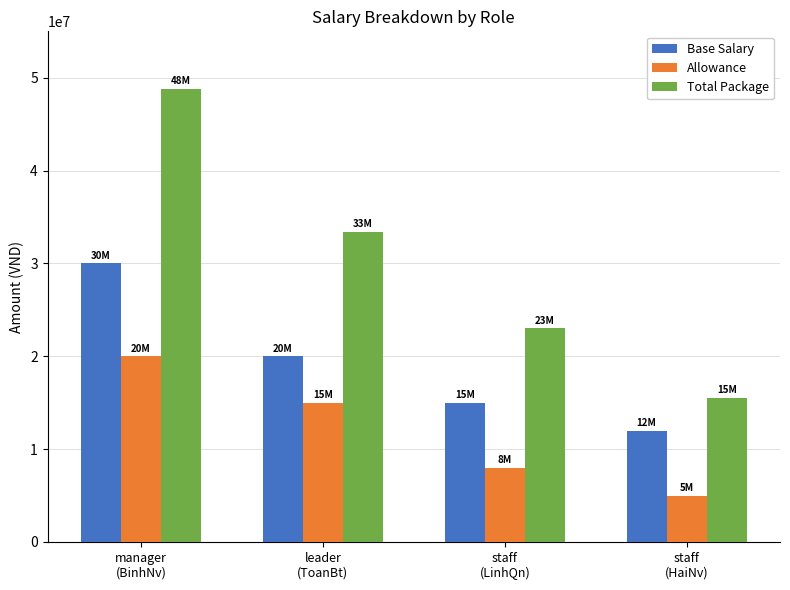

Reading left to right, transcribe all the data shown in this chart.

Base Salary: manager
(BinhNv)=30000000	leader
(ToanBt)=20000000	staff
(LinhQn)=15000000	staff
(HaiNv)=12000000
Allowance: manager
(BinhNv)=20000000	leader
(ToanBt)=15000000	staff
(LinhQn)=8000000	staff
(HaiNv)=5000000
Total Package: manager
(BinhNv)=48800000	leader
(ToanBt)=33400000	staff
(LinhQn)=23000000	staff
(HaiNv)=15560000